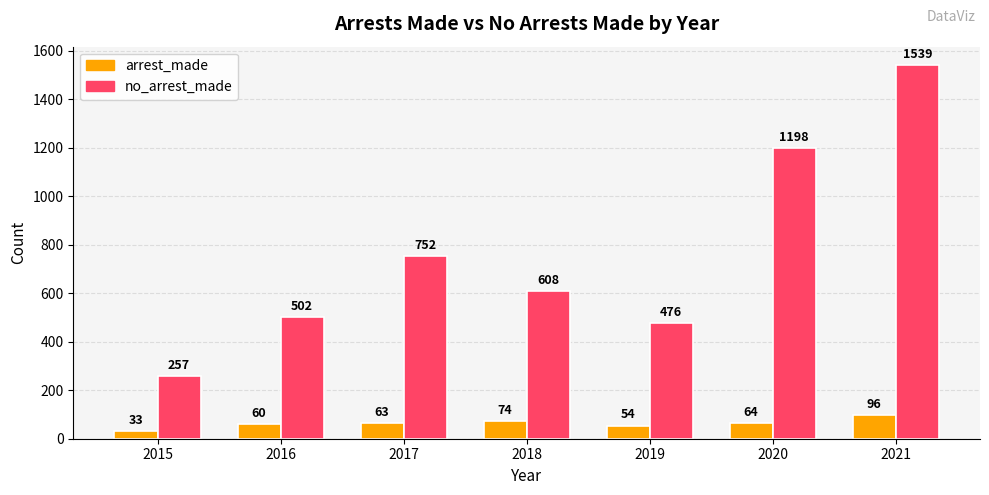

At which category is the sum across all series the highest?

2021